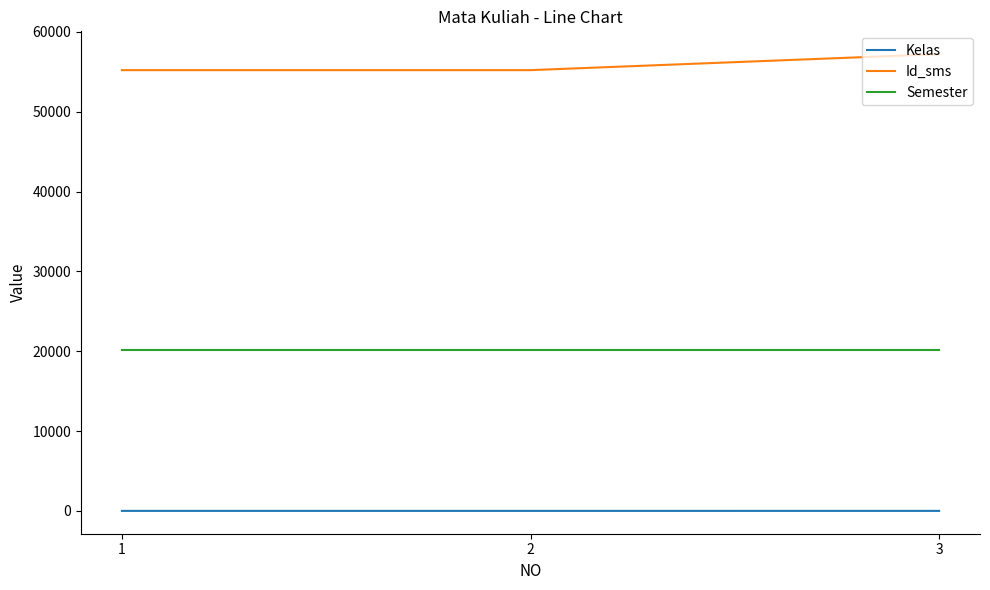

List the series in order of their overall mean, lowest first.

Kelas, Semester, Id_sms